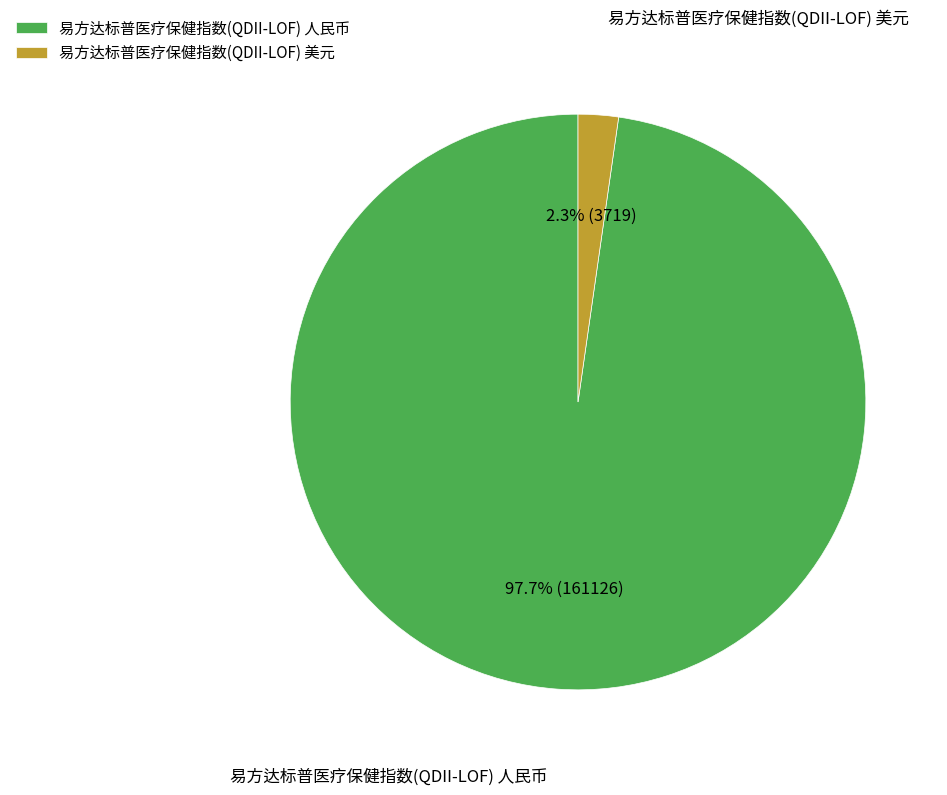

To the nearest percent, what portion does 易方达标普医疗保健指数(QDII-LOF) 美元 represent?

2%